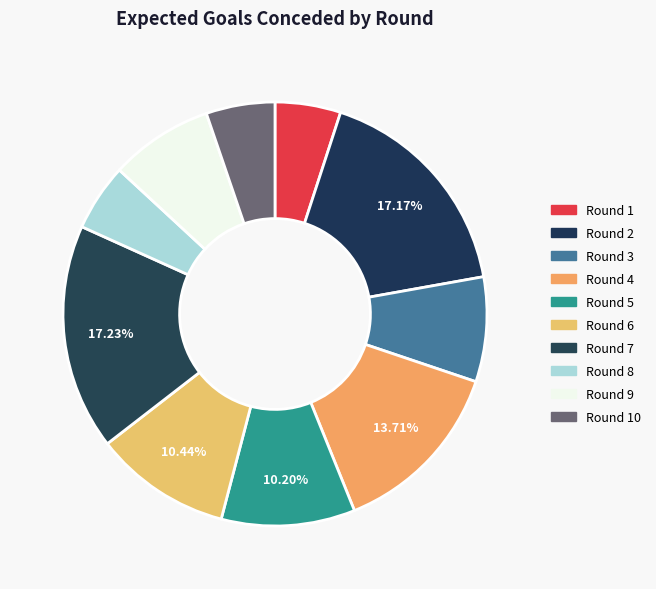

Count the number of slices in the pie.

10